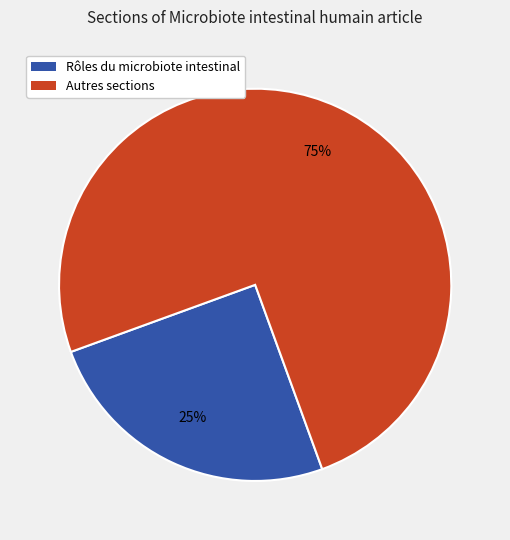

How many slices are in this pie chart?

2